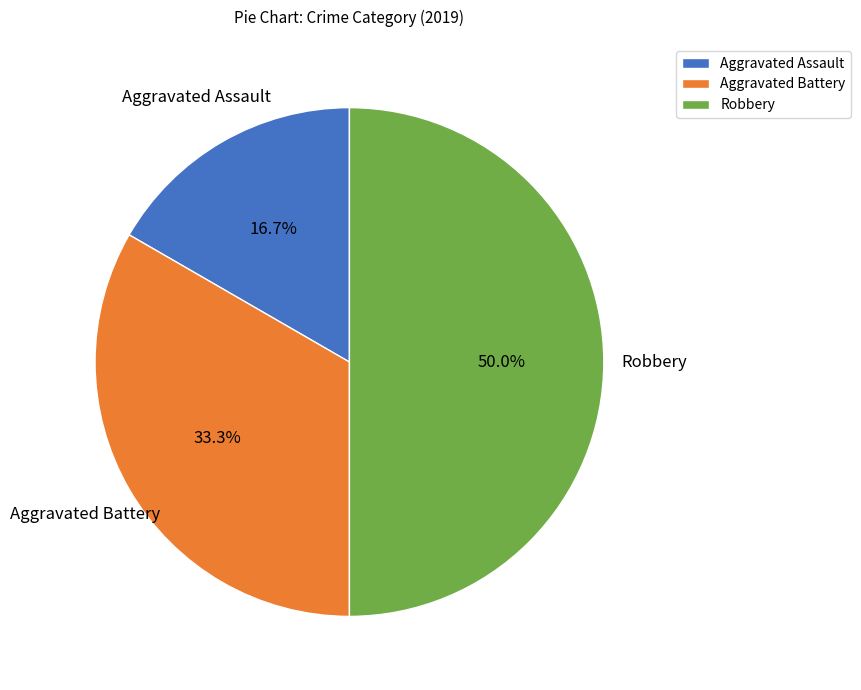

Which category has the biggest portion of the pie?

Robbery